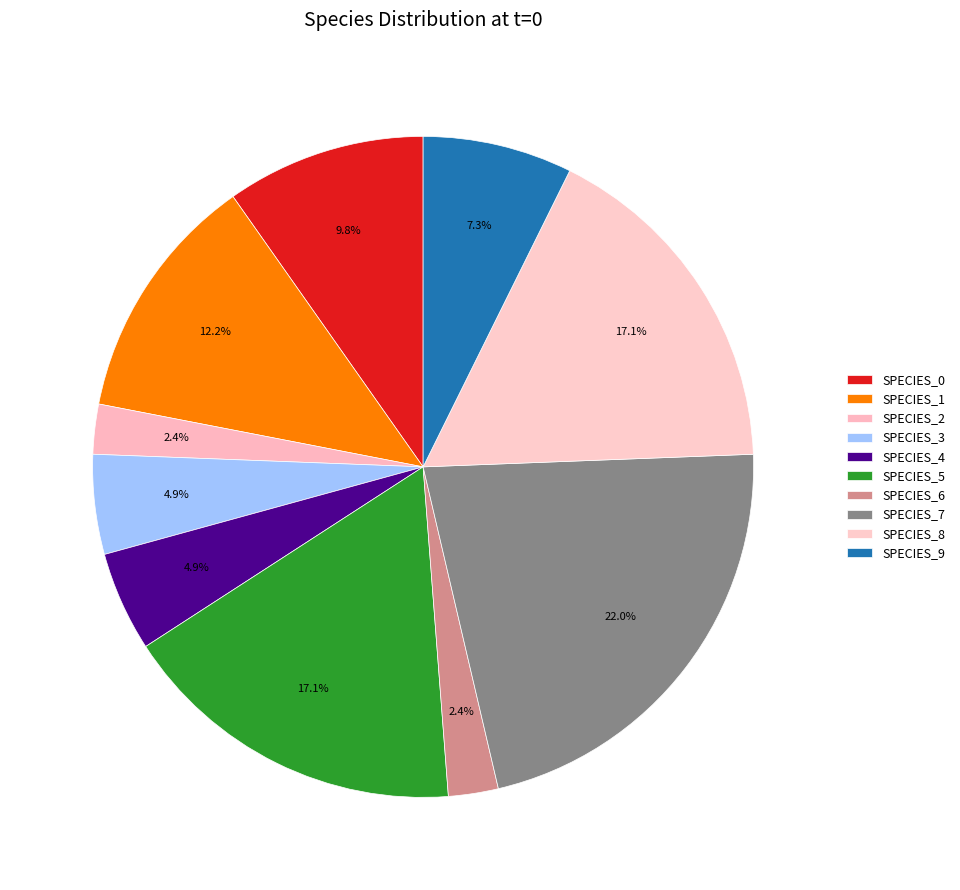

Count the number of slices in the pie.

10